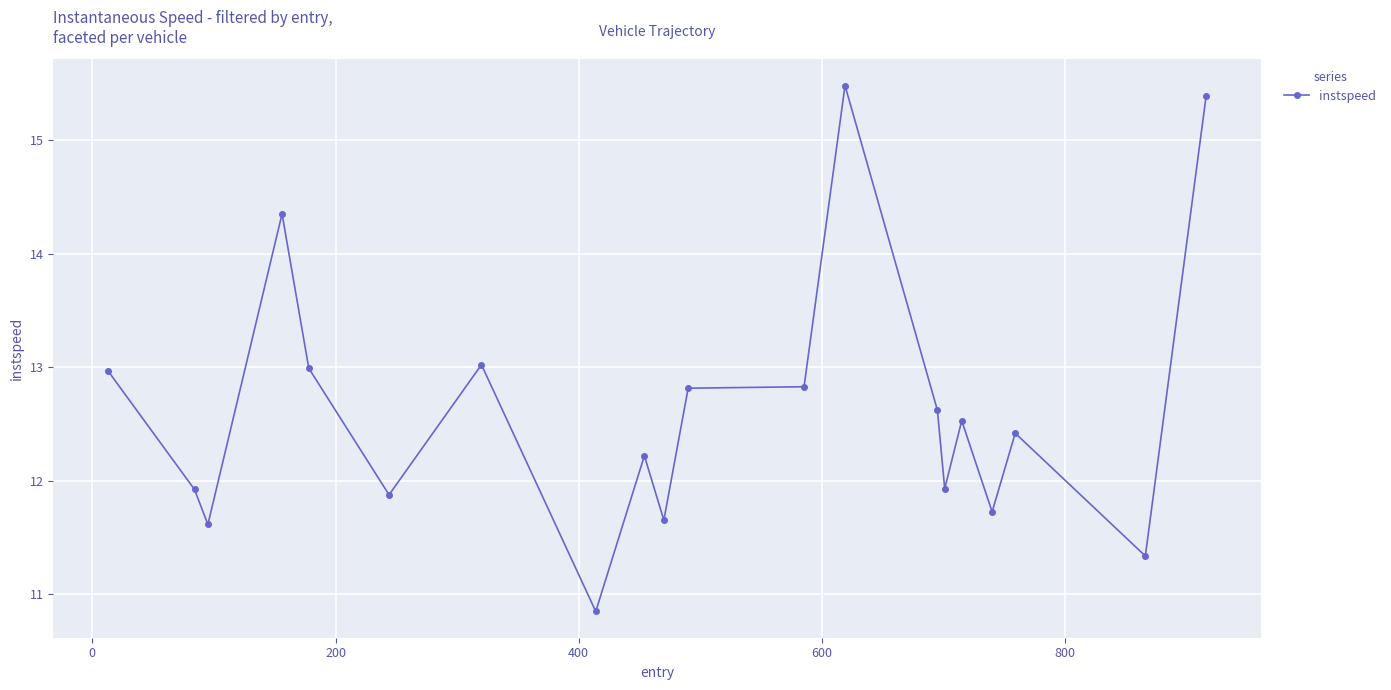

What is the difference between the maximum and second lowest values?

4.1